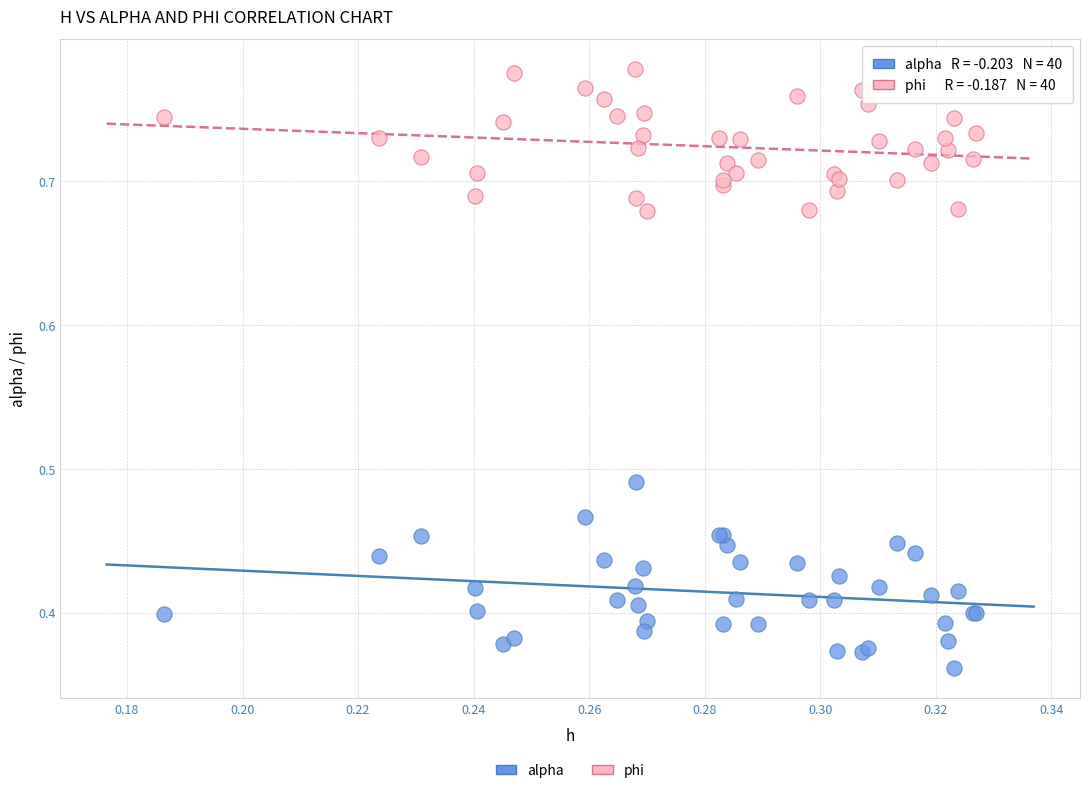

Which series reaches the minimum Y coordinate?

alpha